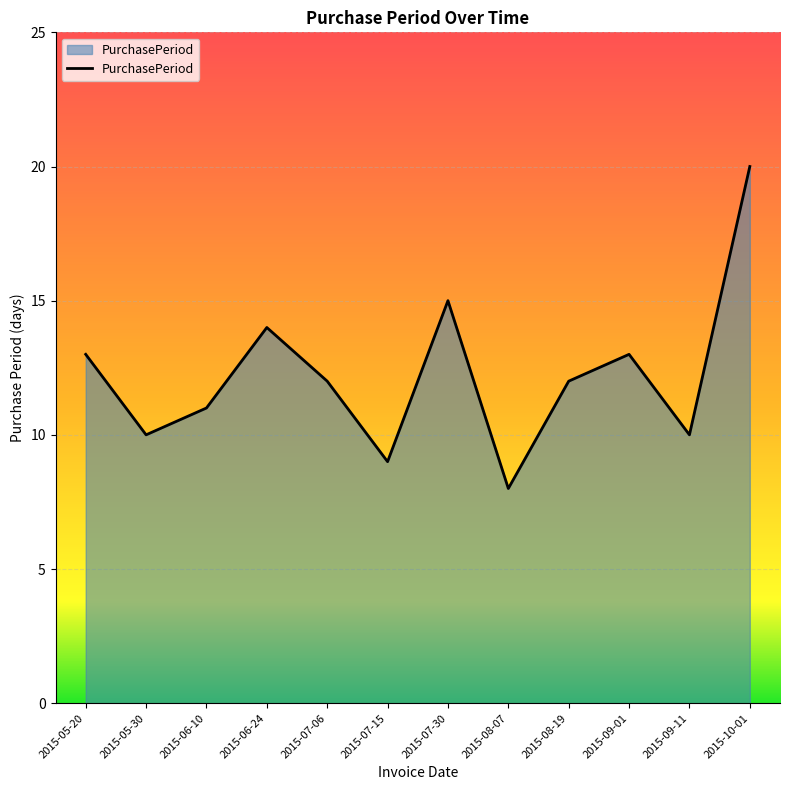

Does the chart display data point markers on the line(s)?

No